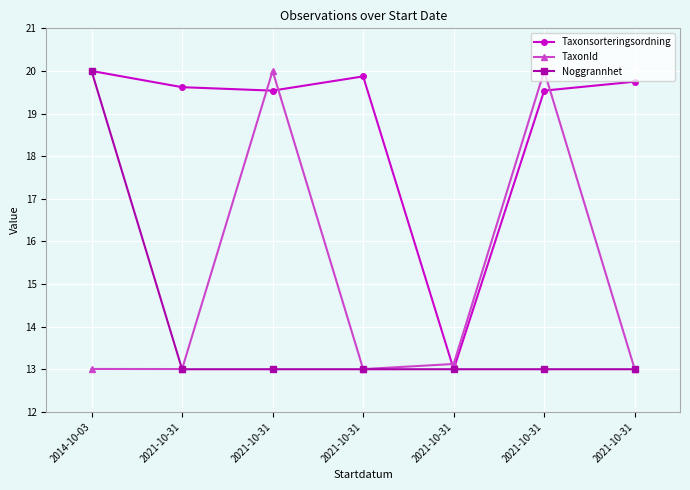

At which category is the sum across all series the highest?

2014-10-03